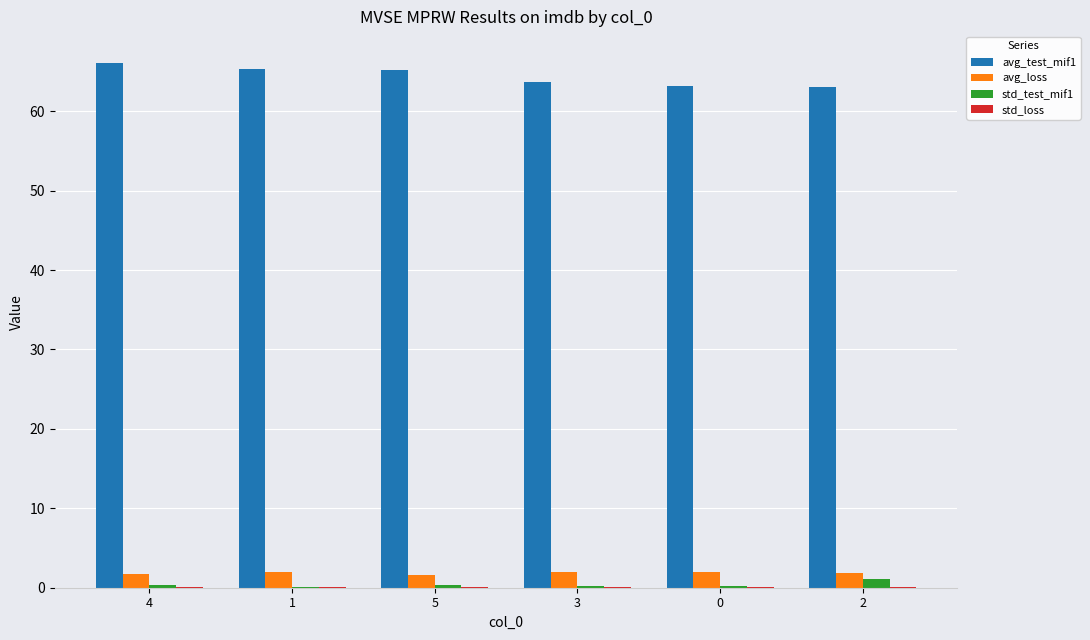

Between 1 and 3, which series saw the biggest shift?

avg_test_mif1